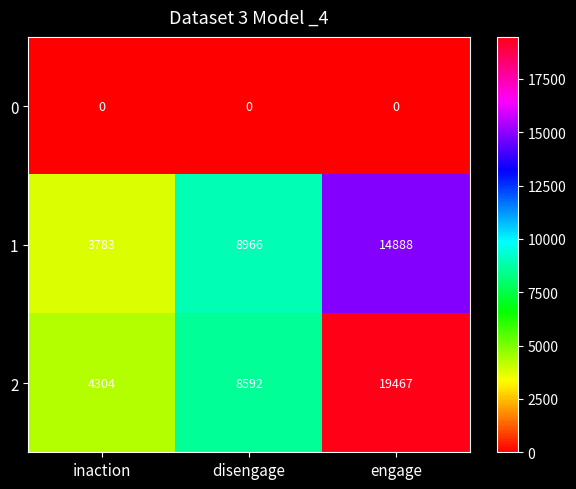

What is the difference between the highest and lowest values at inaction?

4304